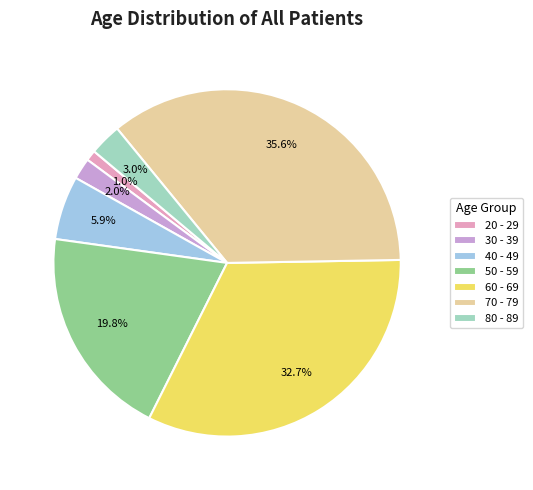

Which category has the biggest portion of the pie?

70 - 79